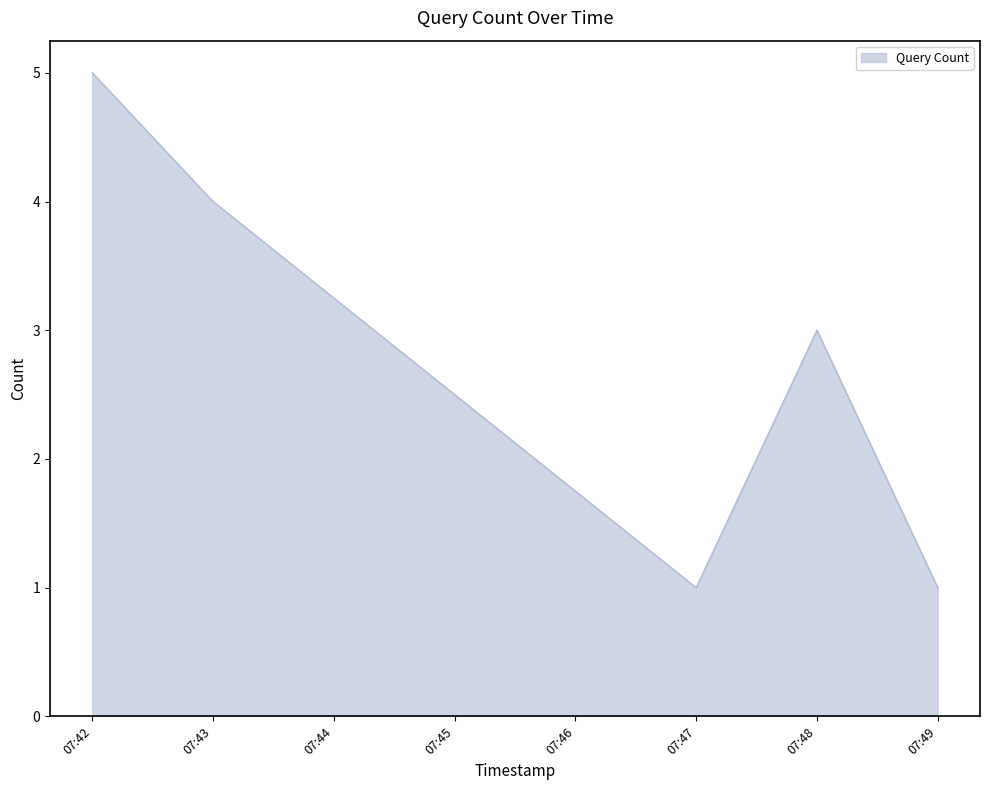

Which label corresponds to the largest value in the chart?

07:42